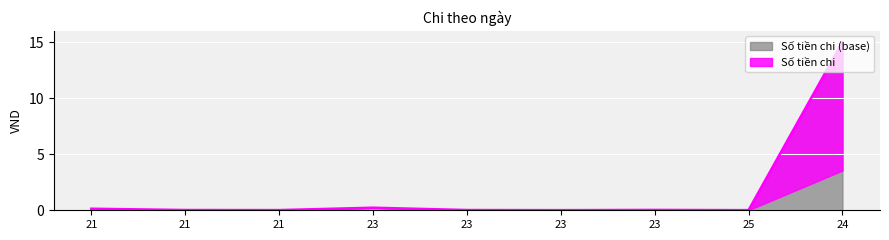

True or false: there are more than 1 points higher than both neighbors.

True